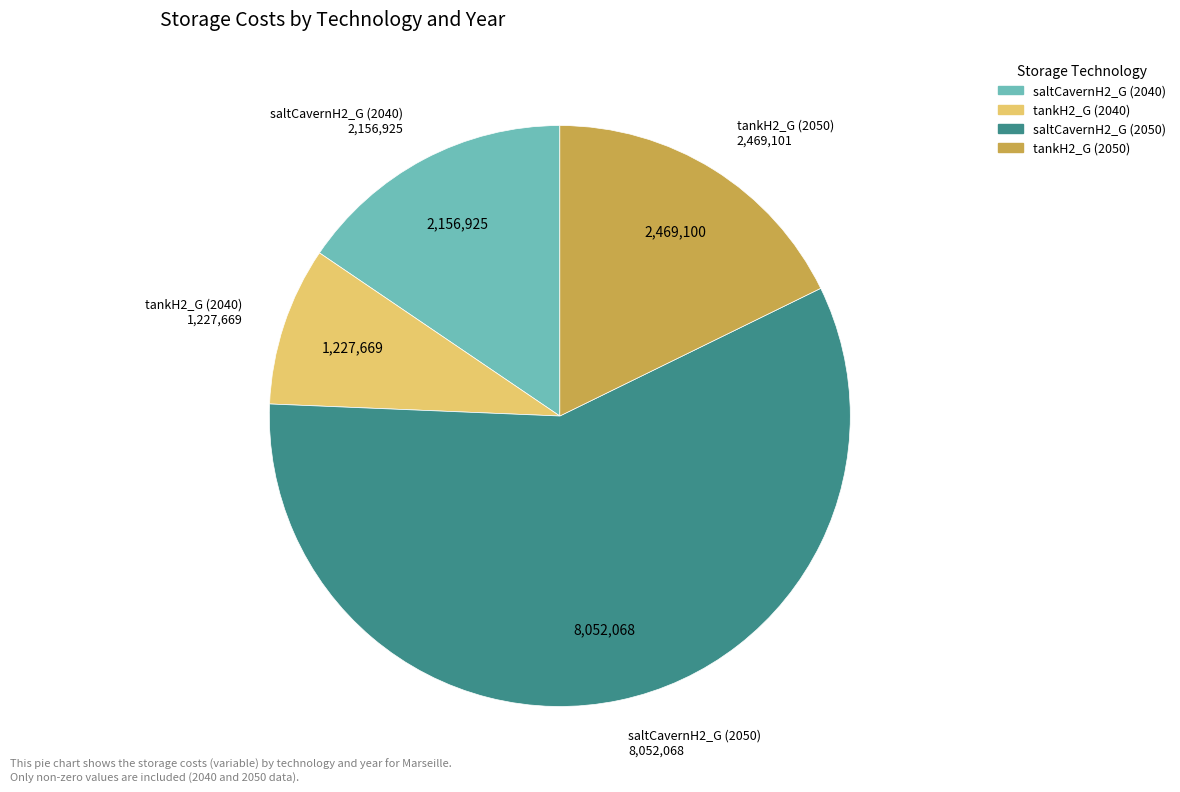

True or false: tankH2_G (2050) accounts for 3% of the total.

False